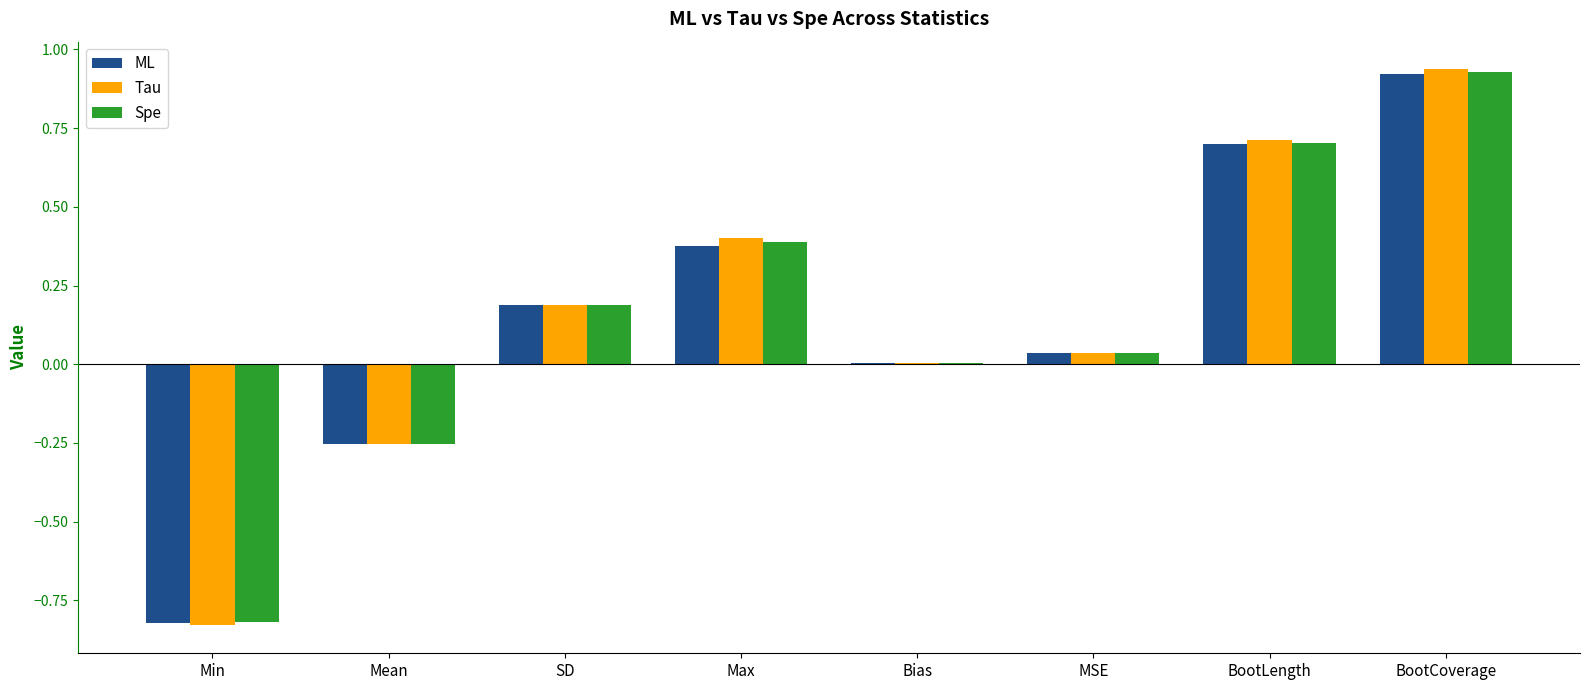

Count the number of categories in the chart.

8